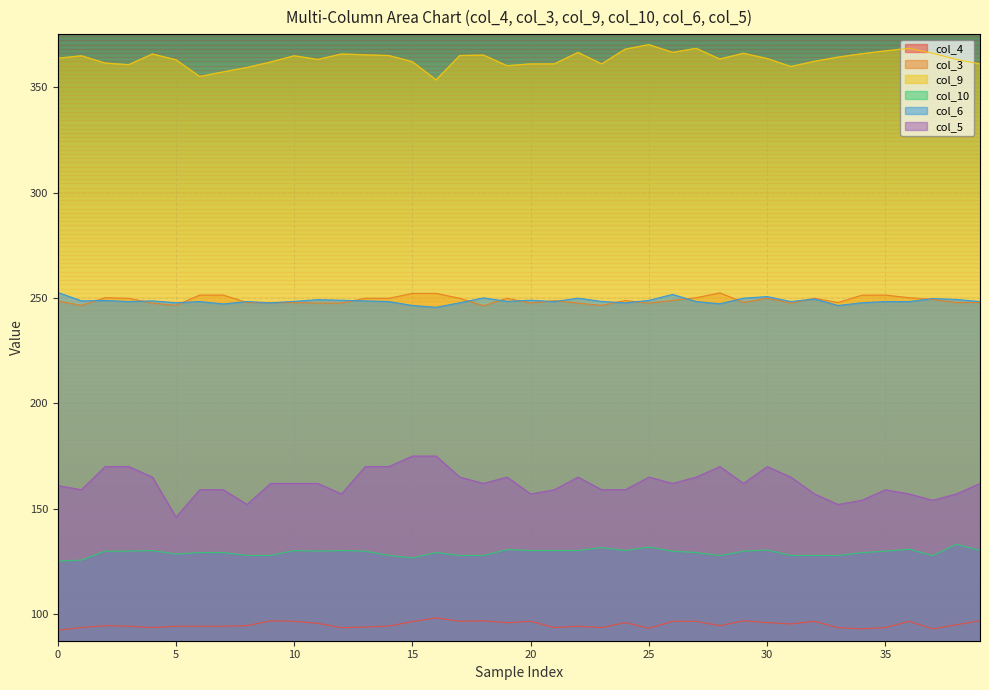

What value does the col_9 series have at 21?

361.2